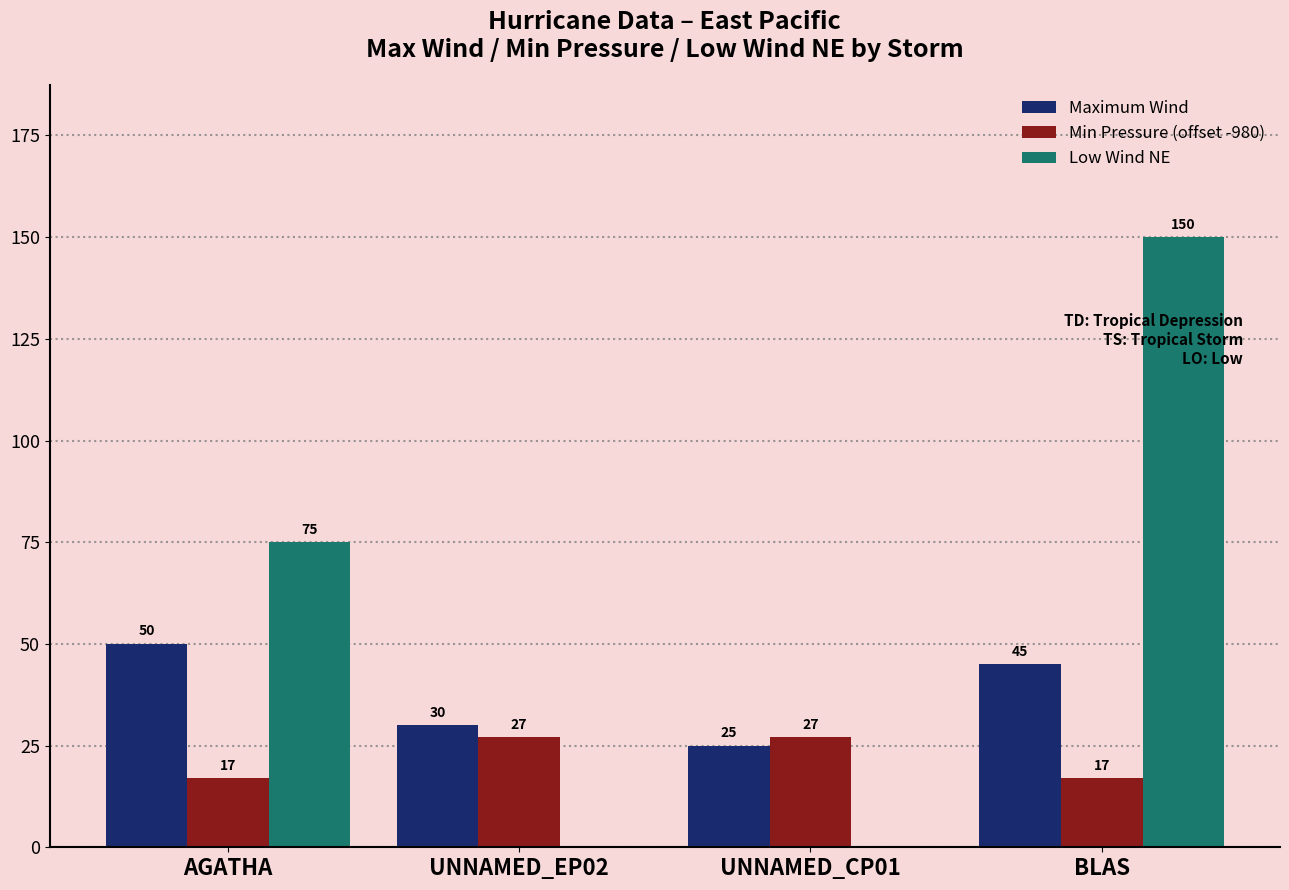

Which label corresponds to the largest value in the chart?

BLAS